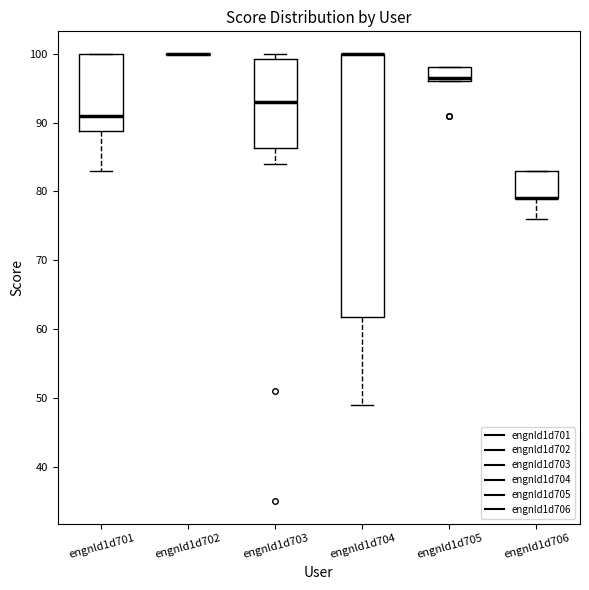

Where does the lower whisker of the box for engnld1d706 end on the y-axis? The values are not printed on the chart, so give them approximately, as read against the axis.

76